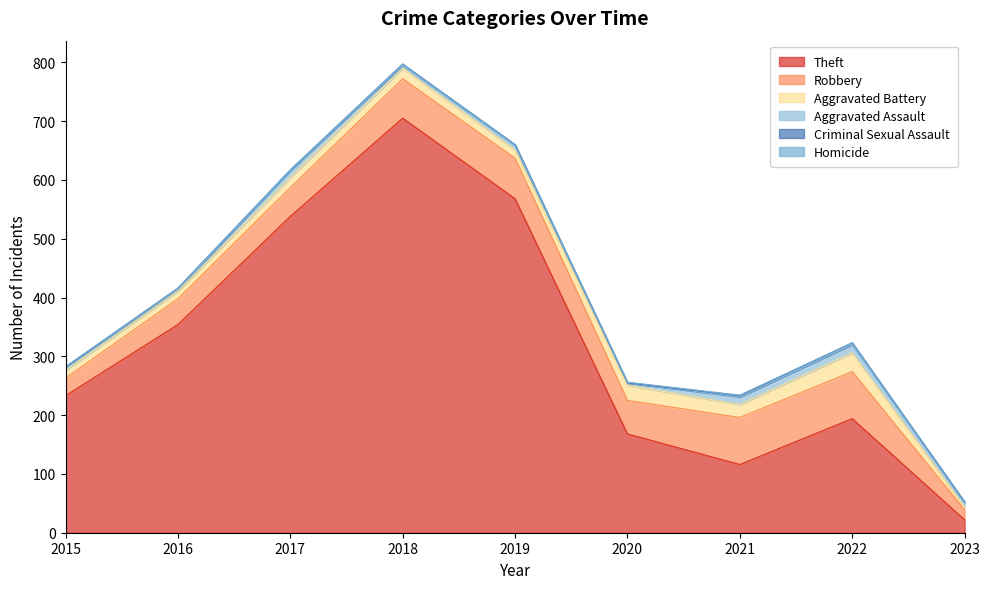

What is the difference between the highest and lowest values at 2023?

22